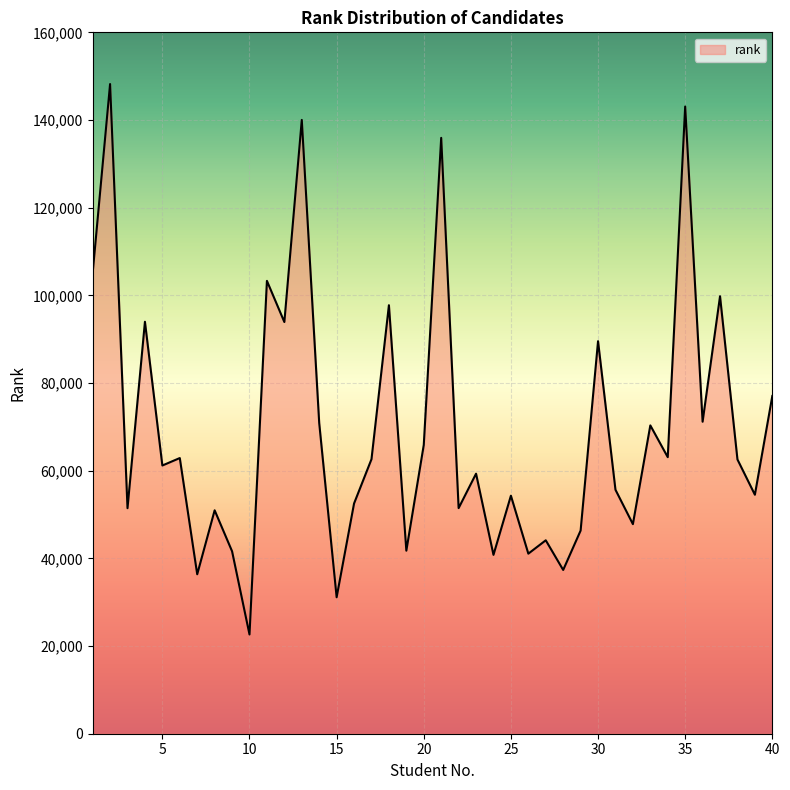

Count the number of data series in this chart.

1